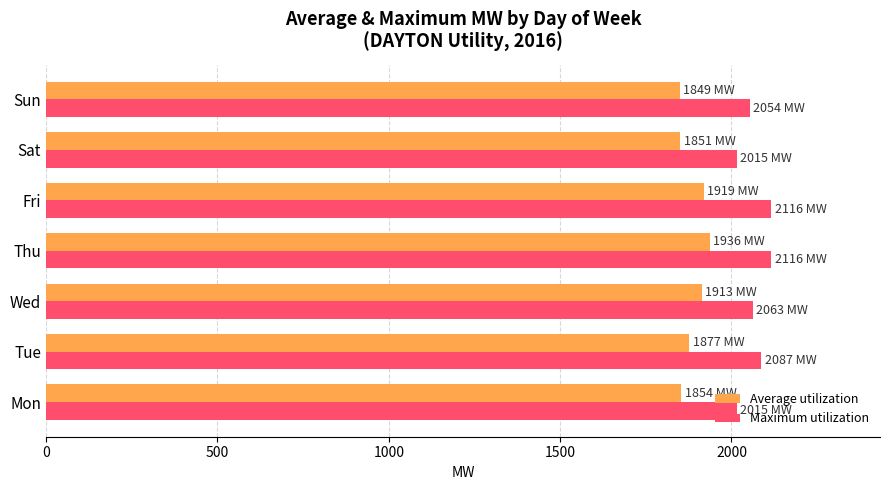

What is the total value across all series at Mon?

3869.0